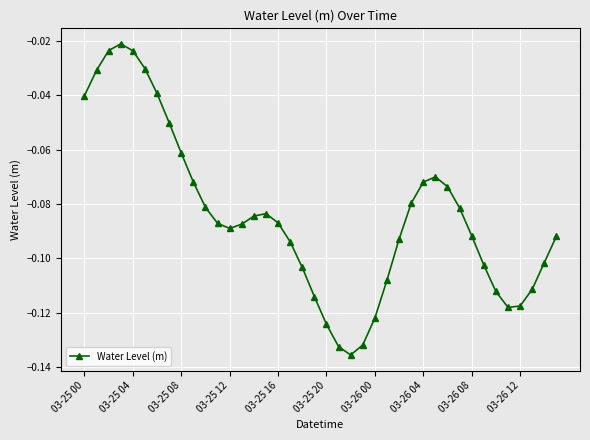

True or false: there are more than 2 points higher than both neighbors.

True